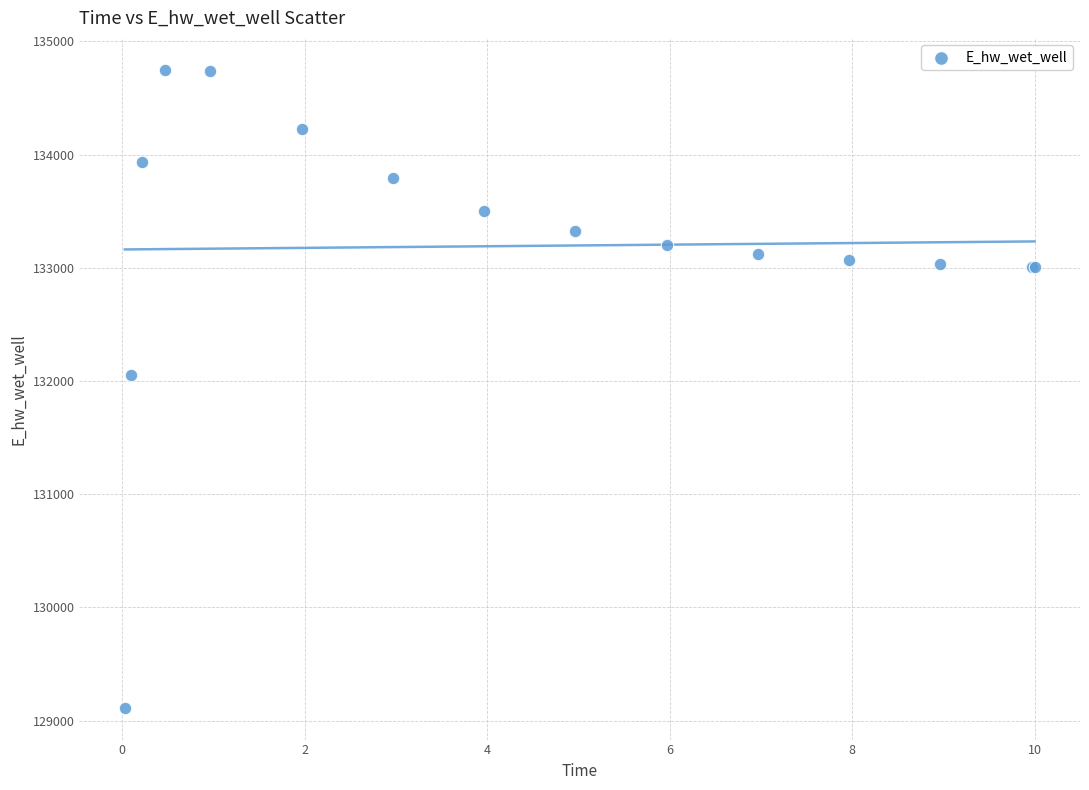

What Y value in the scatter plot is closest to 131931?

132054.7